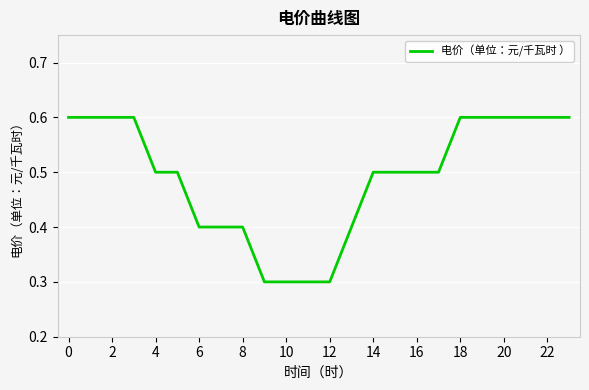

What is the maximum value shown in the chart?

0.6